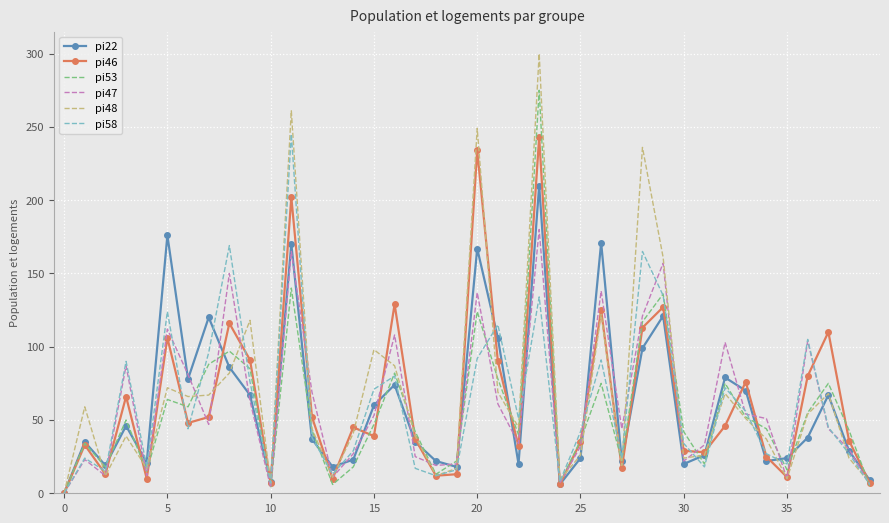

True or false: pi48 and pi53 cross at least once.

True